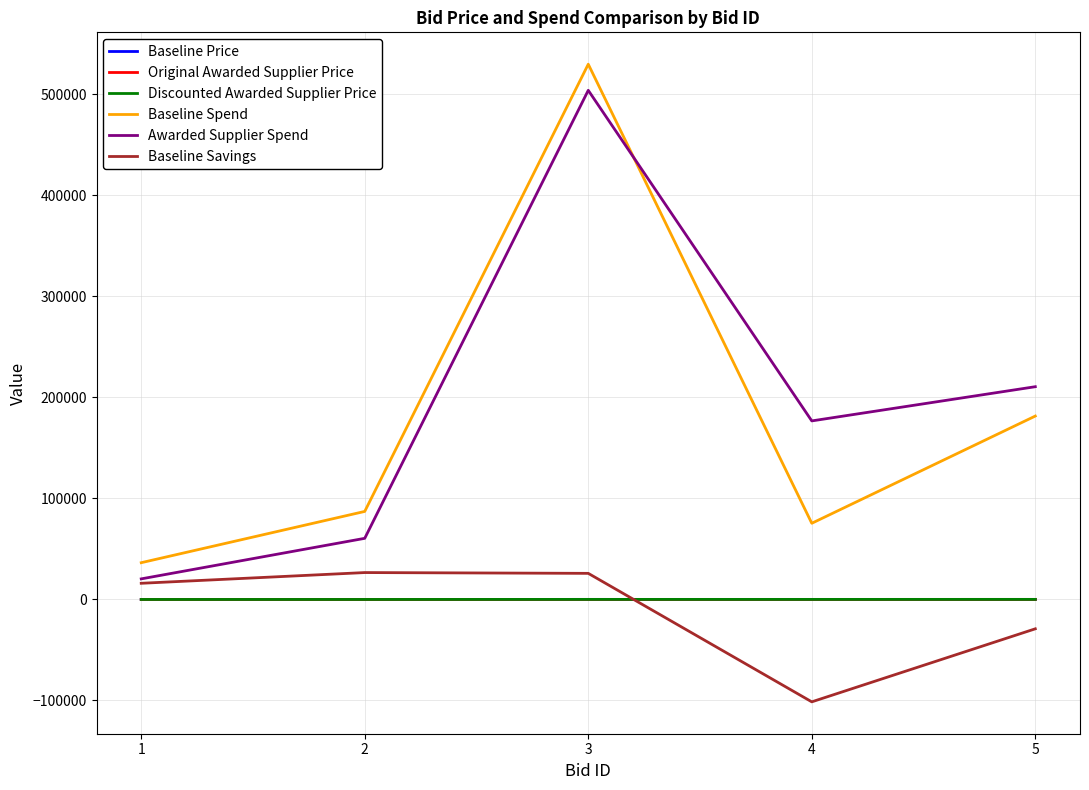

Which series changed the most between 4 and 5?

Baseline Spend